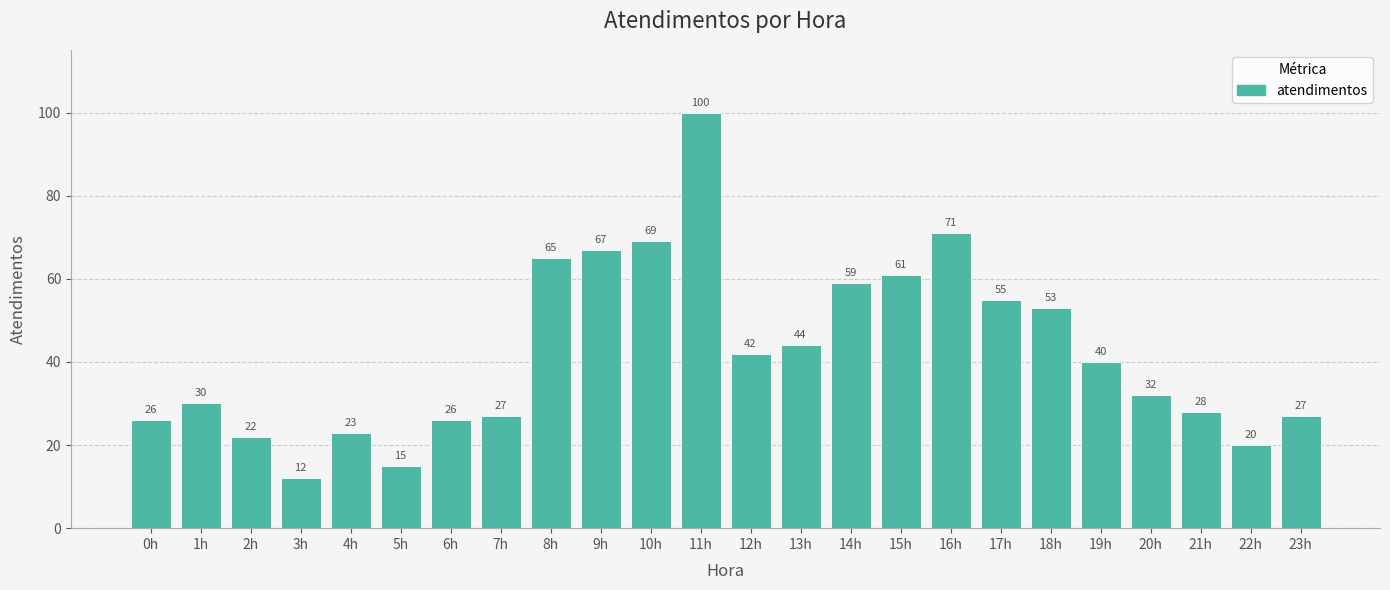

What value does the data have at 17h?

55